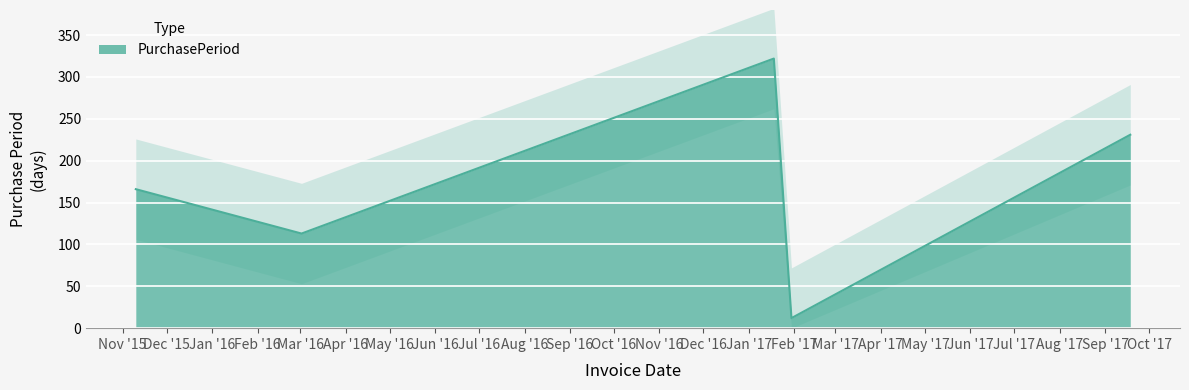

Which label corresponds to the smallest value in the chart?

2017-01-30